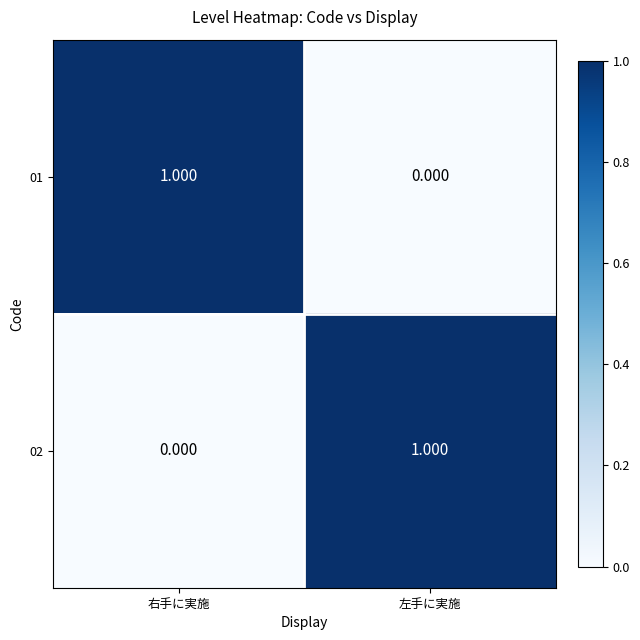

At which label does 01 reach its peak?

右手に実施